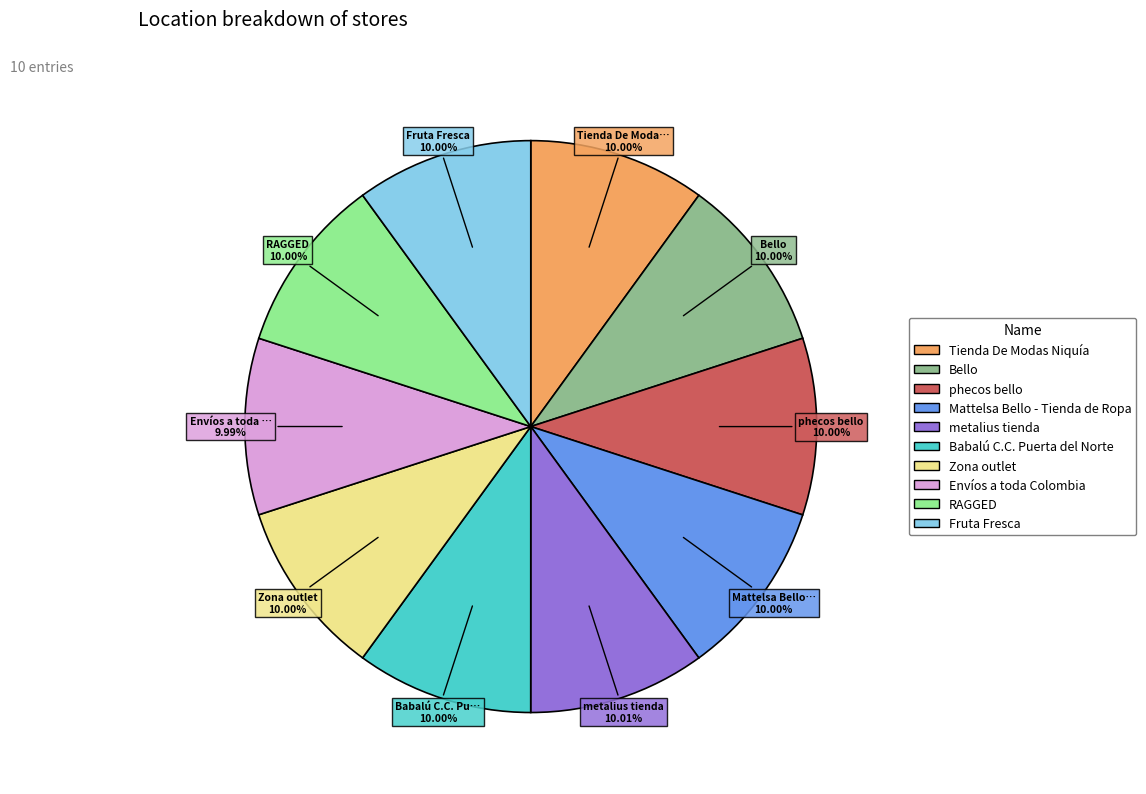

To the nearest percent, what portion does Zona outlet represent?

10%